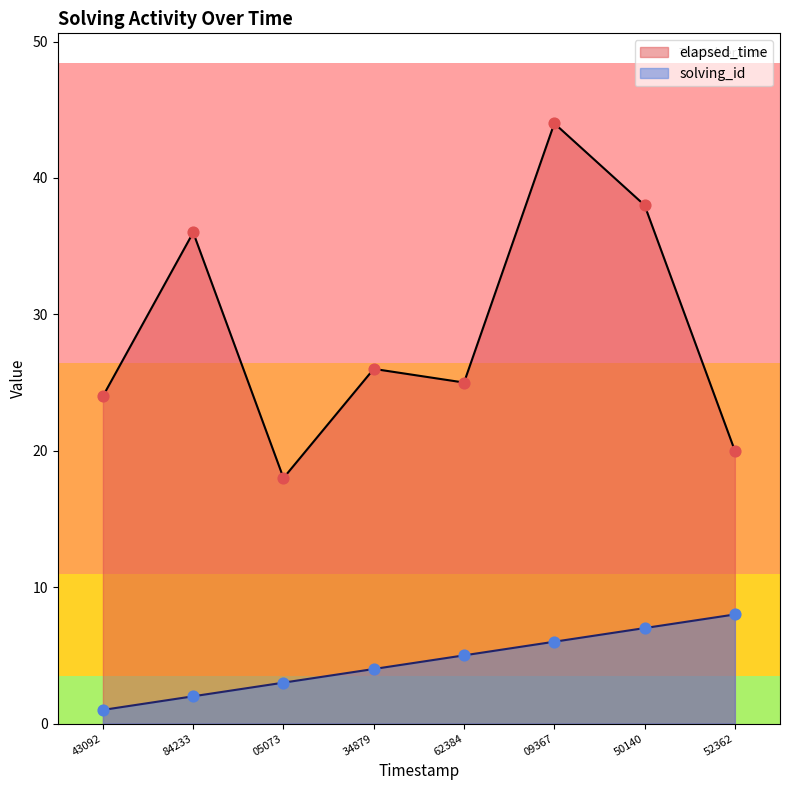

What are all the series names shown in the legend?

elapsed_time, solving_id